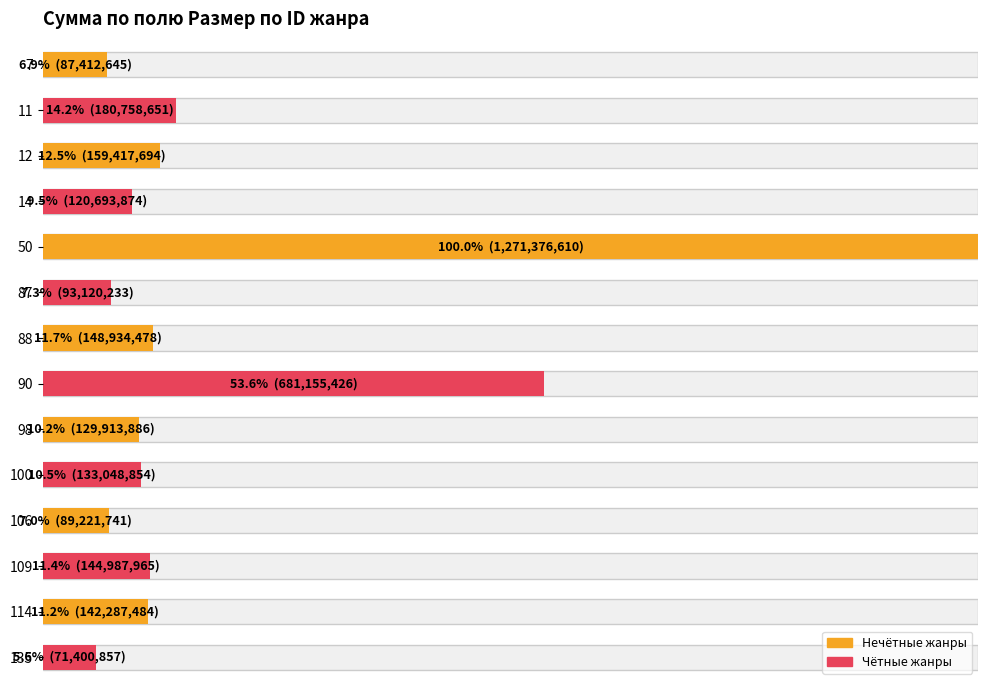

The value at 106 is 135719340. True or false?

False